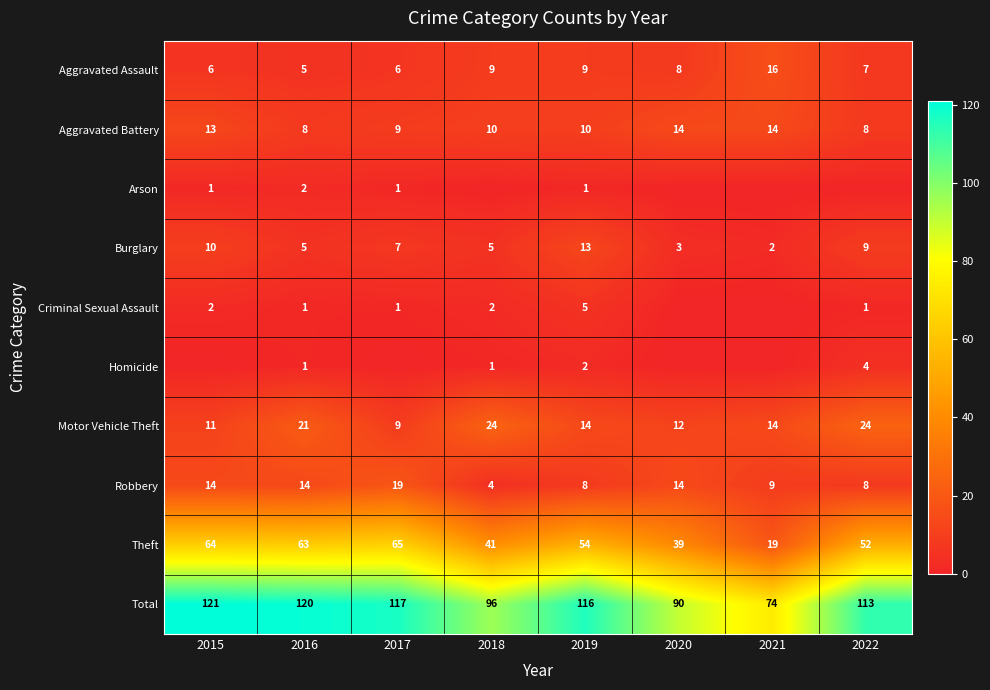

At which label is Robbery closest to 11?

2021